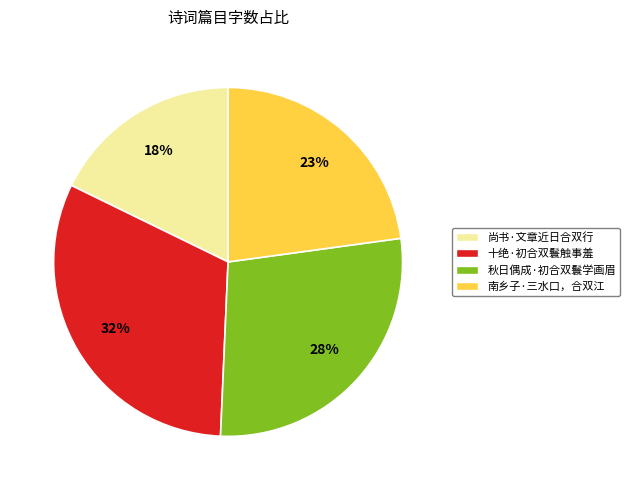

Is it true that 南乡子·三水口，合双江 is 16% of the pie?

False